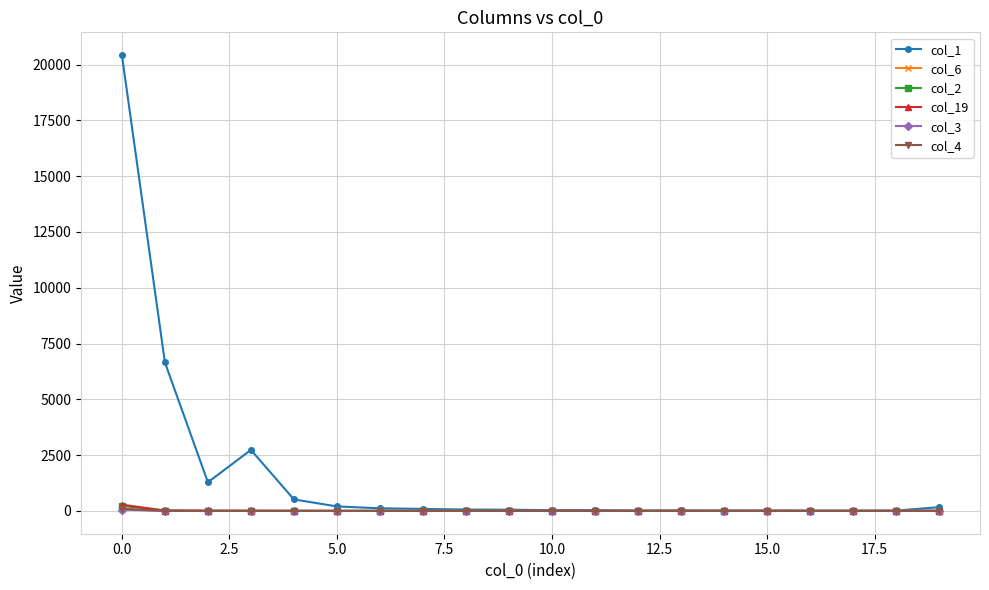

What is the maximum value shown in the chart?

20425